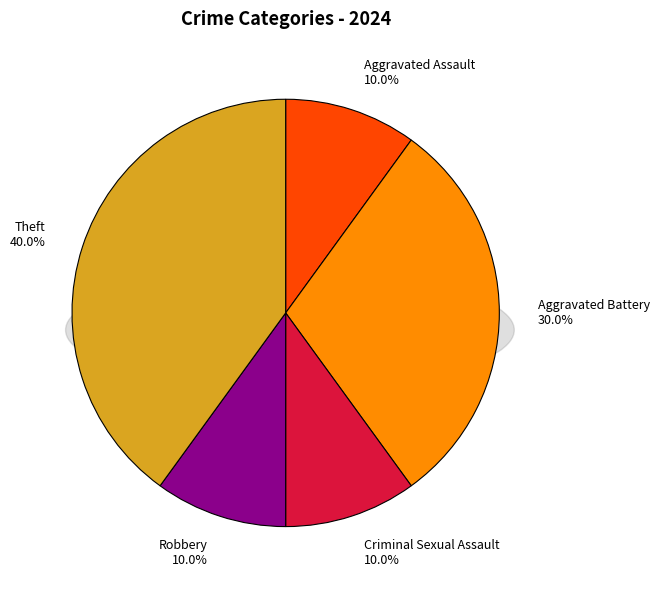

Which category has the biggest portion of the pie?

Theft